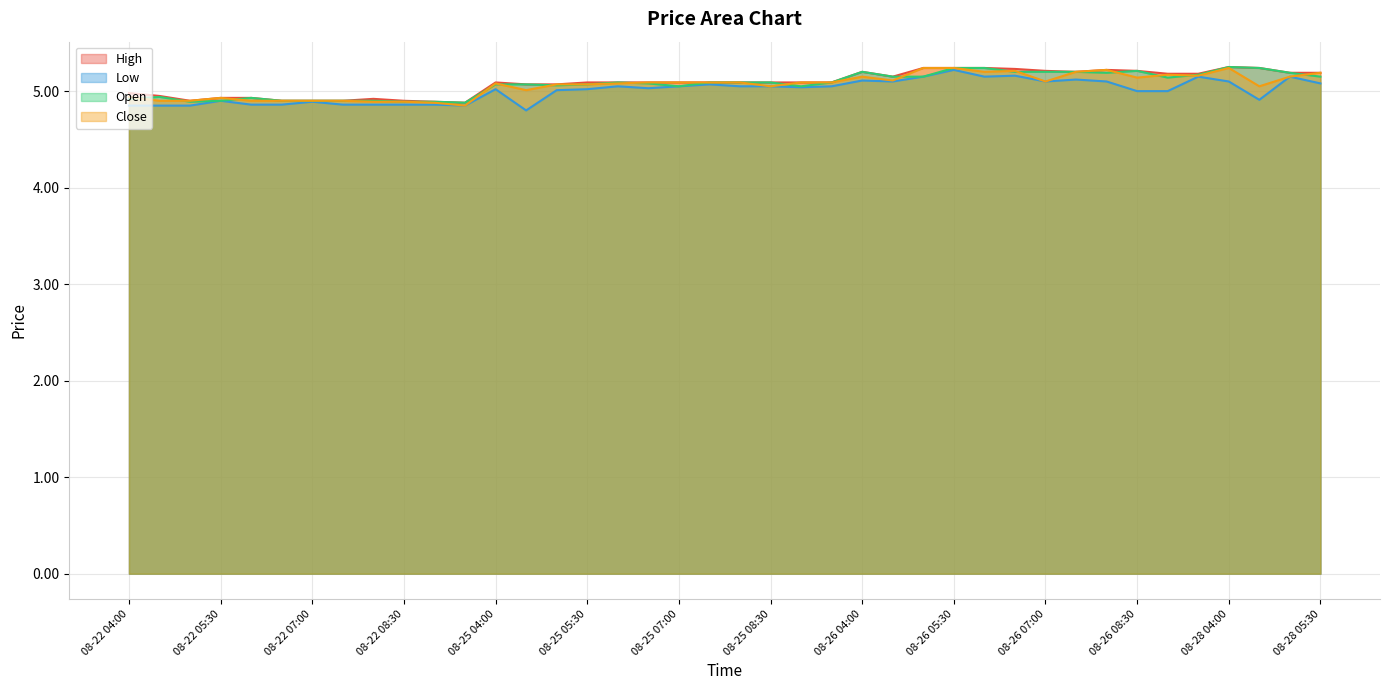

Is the value of Open at 08-25 05:00 greater than the value of High at 08-25 04:00?

No